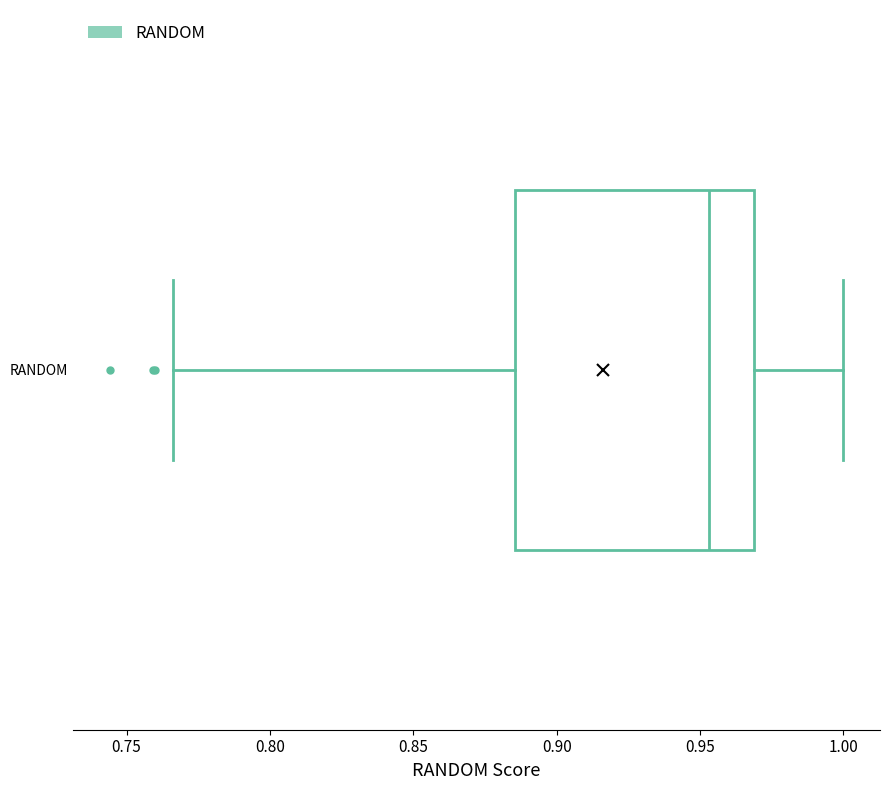

Read this box plot against the x-axis: the position of the median line, the range covered by the box, and the ends of both whiskers. The values are not printed on the chart, so give them approximately, as read against the axis.

median 0.955, box 0.885 to 0.970, whiskers 0.765 to 1.000